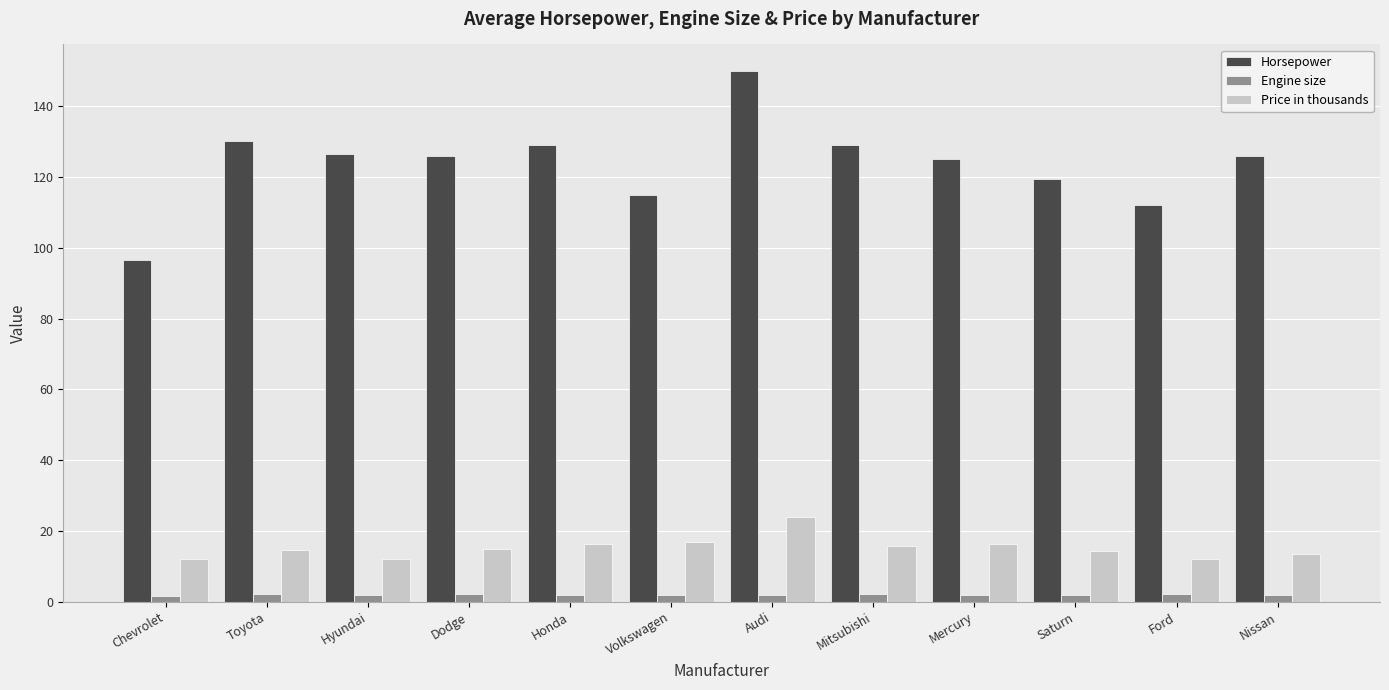

True or false: Horsepower has a value of 25.9 at Mercury.

False